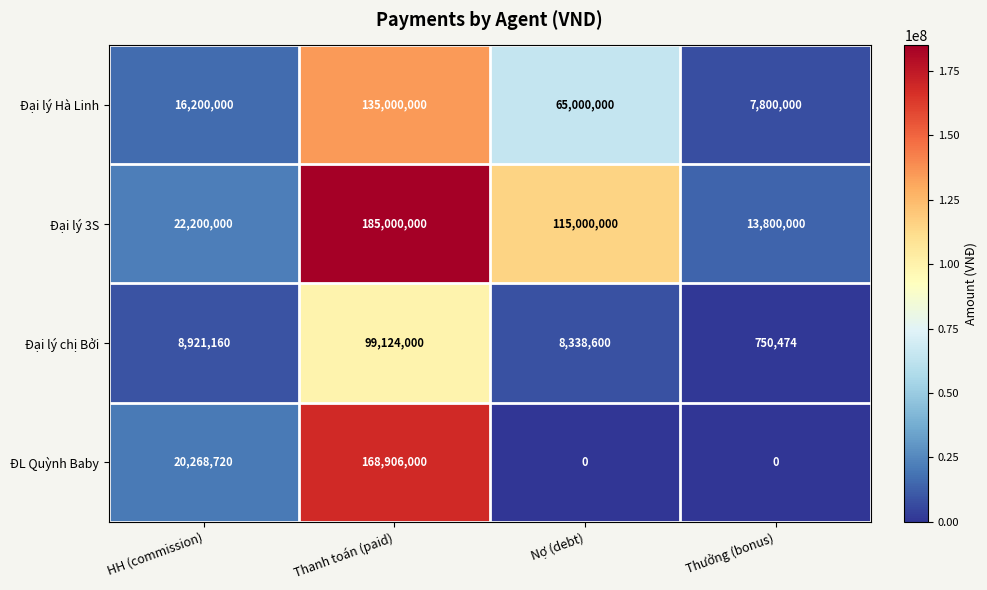

Reading right to left, what are all the values shown in this chart?

Đại lý Hà Linh: 7800000	65000000	135000000	16200000
Đại lý 3S: 13800000	115000000	185000000	22200000
Đại lý chị Bởi: 750474	8338600	99124000	8921160
ĐL Quỳnh Baby: 0	0	168906000	20268720